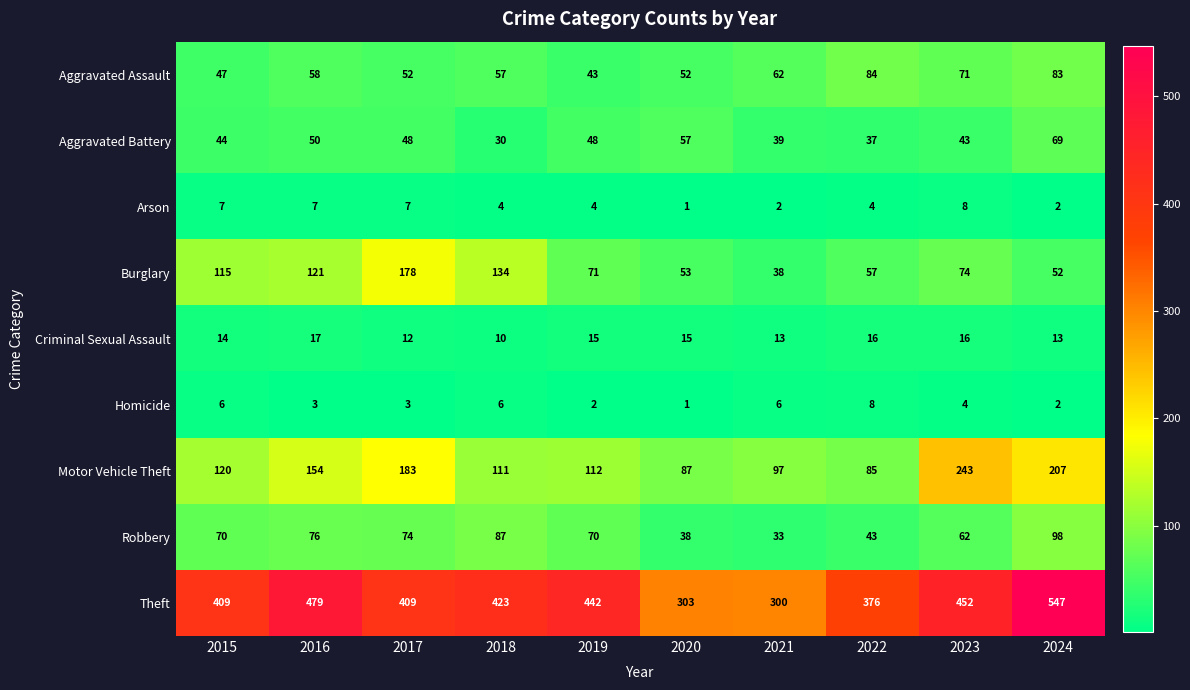

Is it true that Aggravated Assault equals 57 at 2018?

True